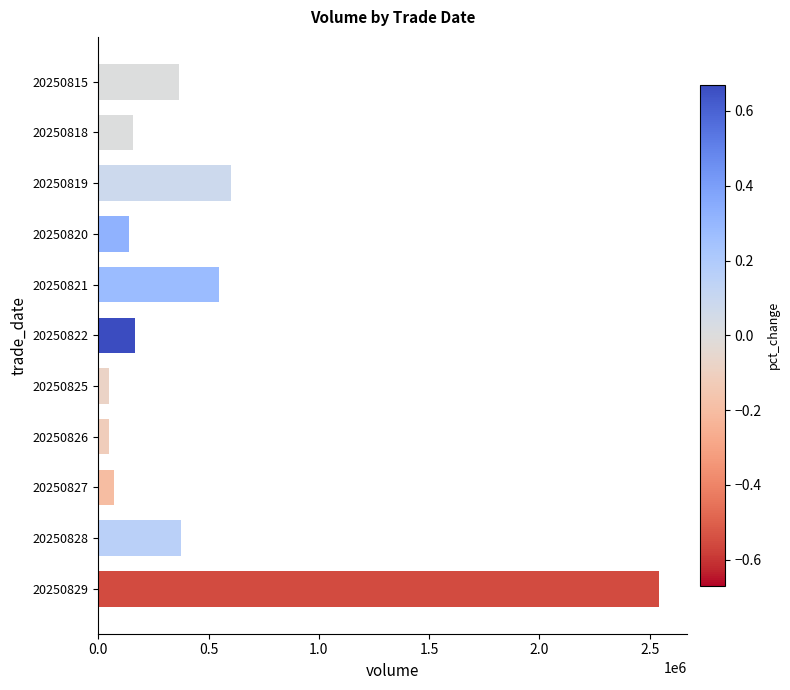

The value at 20250827 is 69742. True or false?

True